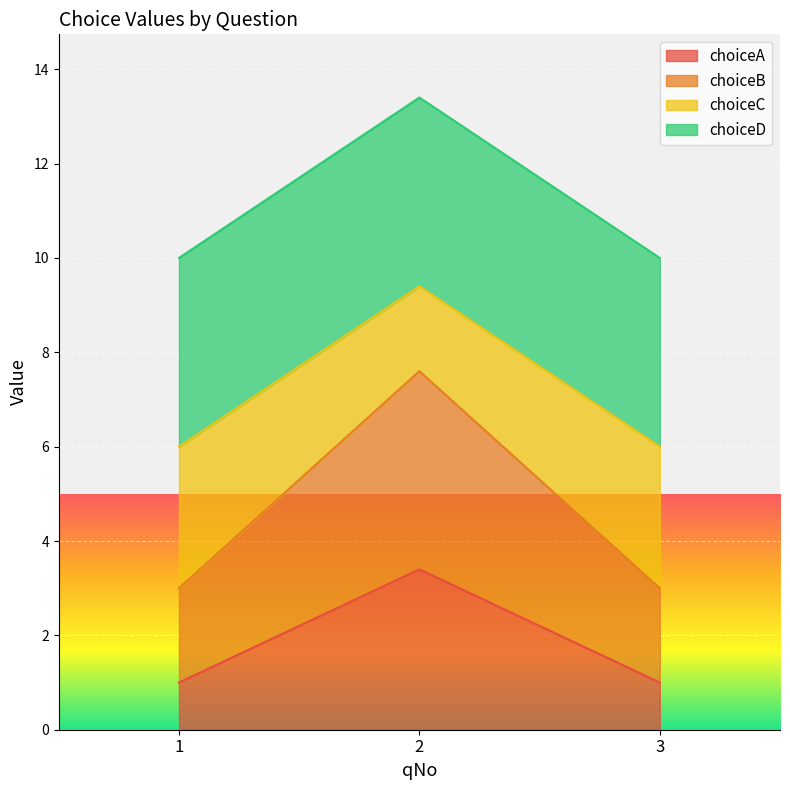

What is the lowest value of the choiceA series?

1.0